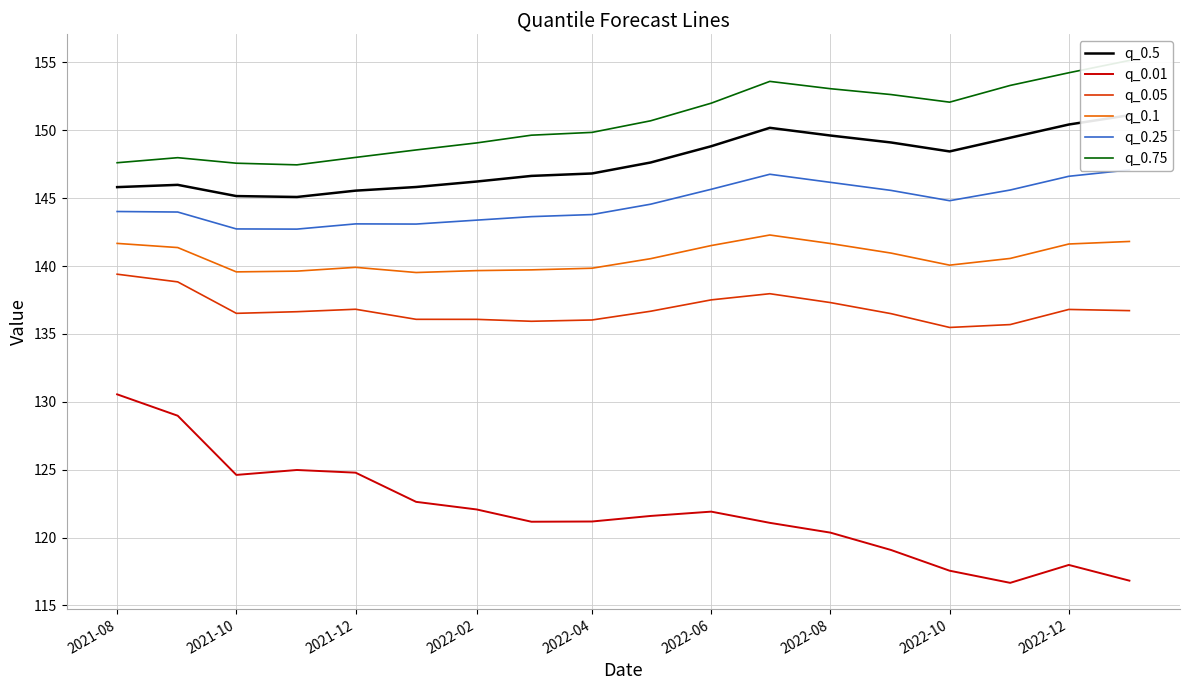

Reading left to right, extract all data points from this chart.

q_0.5: 145.8	146.0	145.2	145.1	145.6	145.8	146.2	146.6	146.8	147.6	148.8	150.2	149.6	149.1	148.4	149.5	150.4	151.1
q_0.01: 130.5	129.0	124.6	125.0	124.8	122.6	122.1	121.2	121.2	121.6	121.9	121.1	120.4	119.1	117.6	116.7	118.0	116.8
q_0.05: 139.4	138.8	136.5	136.6	136.8	136.1	136.1	135.9	136.0	136.7	137.5	138.0	137.3	136.5	135.5	135.7	136.8	136.7
q_0.1: 141.7	141.4	139.6	139.6	139.9	139.5	139.7	139.7	139.8	140.5	141.5	142.3	141.7	141.0	140.1	140.6	141.6	141.8
q_0.25: 144.0	144.0	142.7	142.7	143.1	143.1	143.4	143.6	143.8	144.6	145.7	146.8	146.2	145.6	144.8	145.6	146.6	147.1
q_0.75: 147.6	148.0	147.6	147.5	148.0	148.6	149.1	149.6	149.8	150.7	152.0	153.6	153.1	152.6	152.1	153.3	154.2	155.1